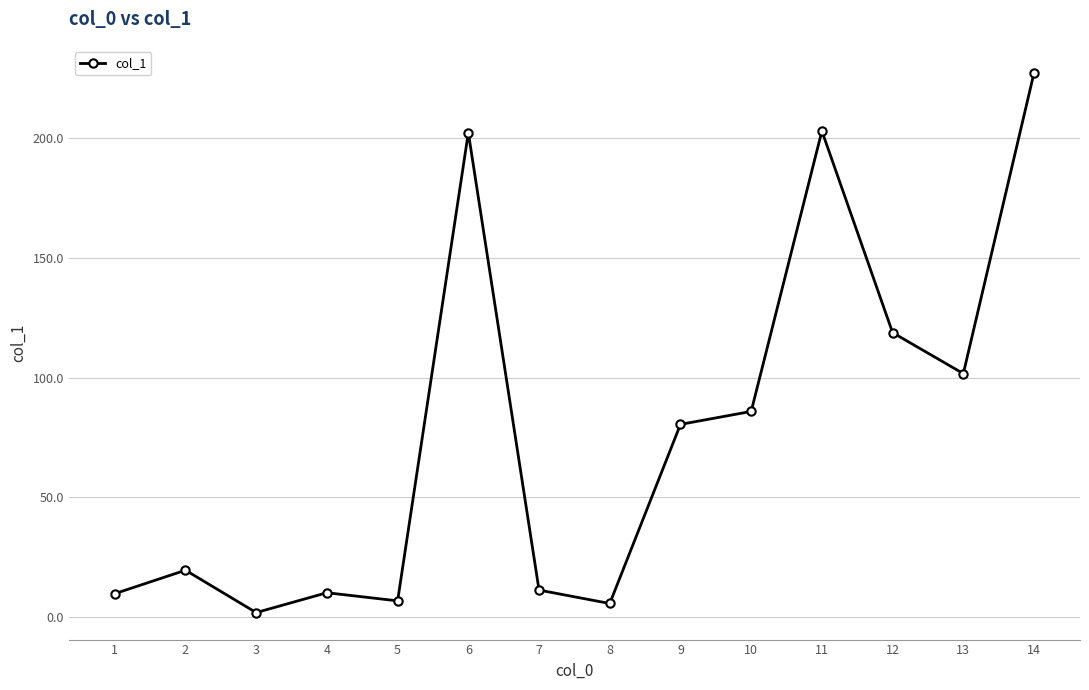

True or false: the data shows 227.3 at 14.

True